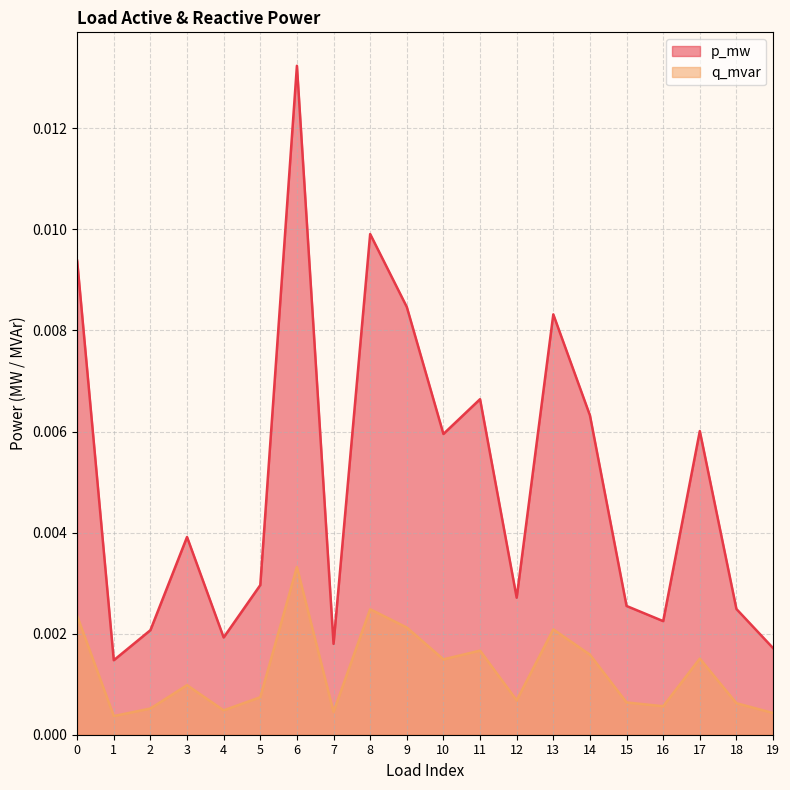

True or false: p_mw and q_mvar cross at least once.

False